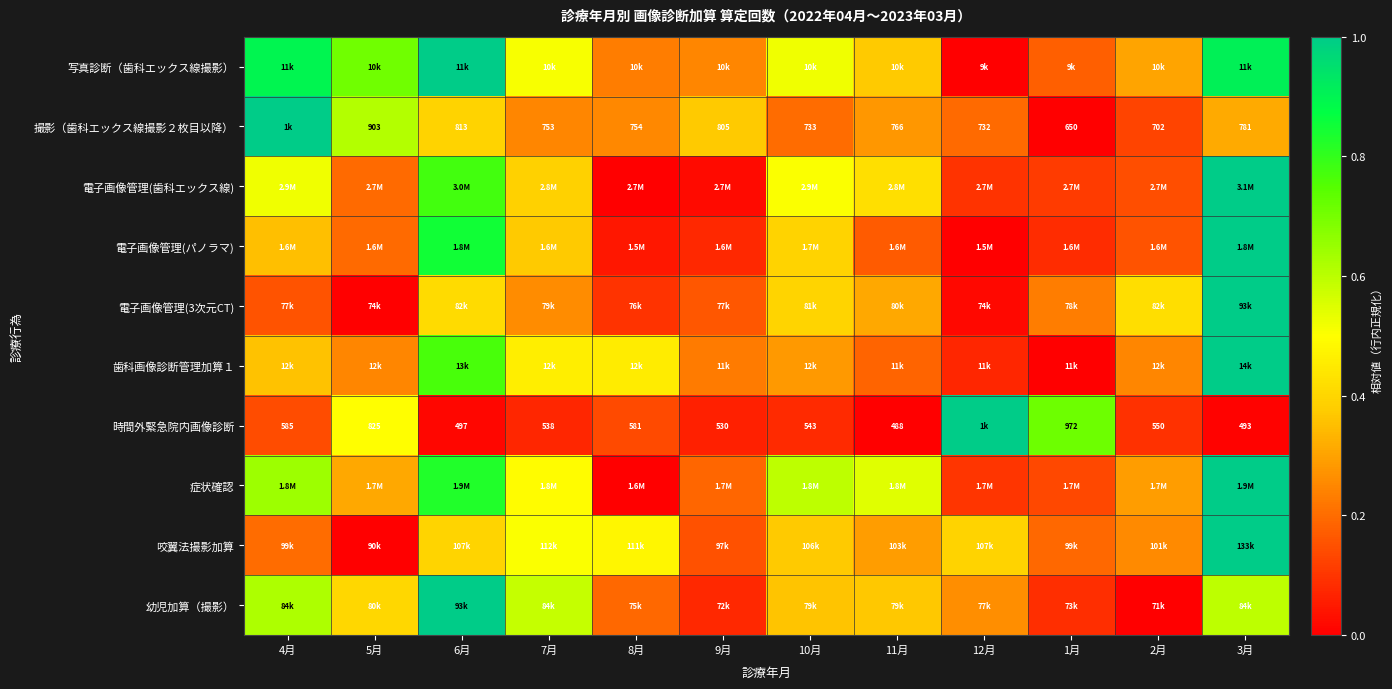

The 時間外緊急院内画像診断 series shows 0.1 at 9月. True or false?

False